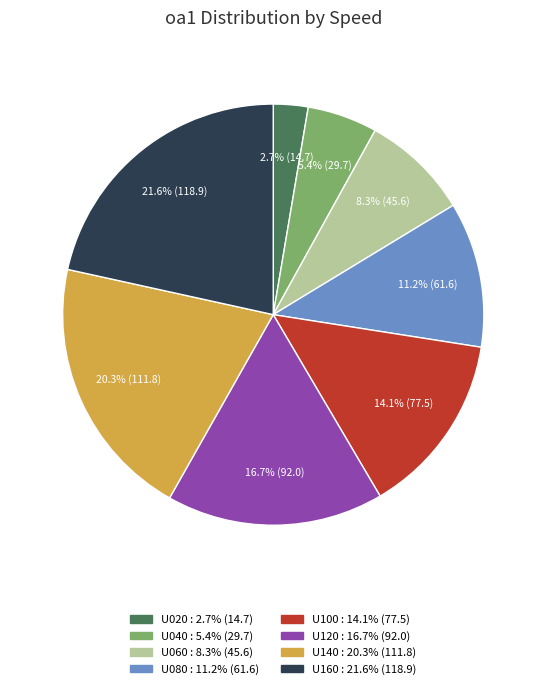

Does U100 account for over 50% of the chart?

No